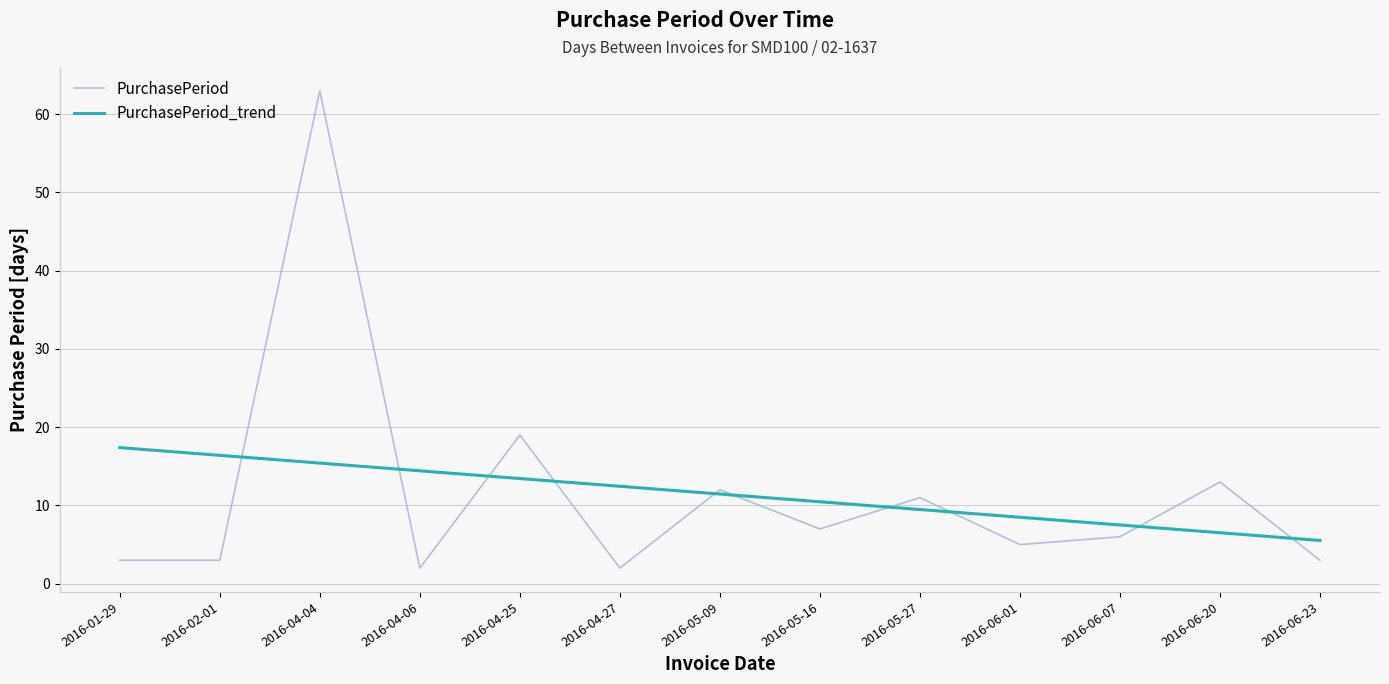

How many lines are shown in the chart?

2